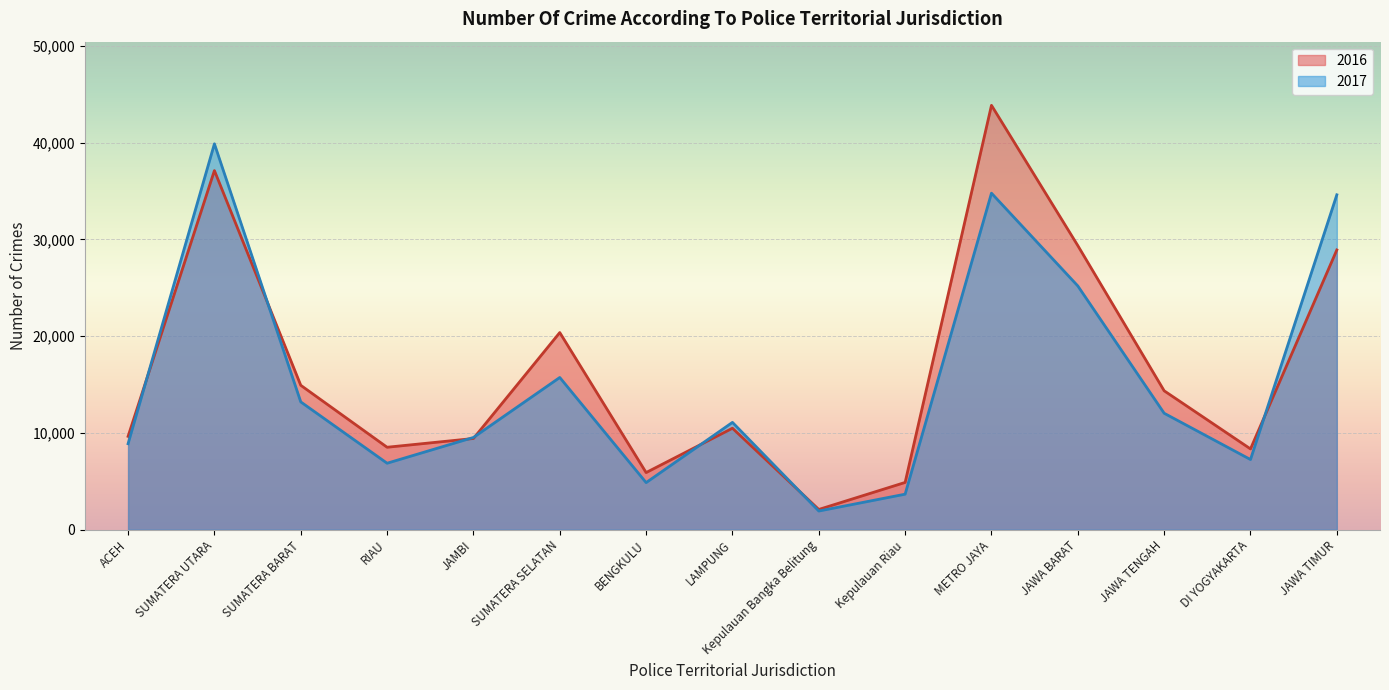

Rank the categories by 2016 value from lowest to highest.

Kepulauan Bangka Belitung, Kepulauan Riau, BENGKULU, DI YOGYAKARTA, RIAU, JAMBI, ACEH, LAMPUNG, JAWA TENGAH, SUMATERA BARAT, SUMATERA SELATAN, JAWA TIMUR, JAWA BARAT, SUMATERA UTARA, METRO JAYA